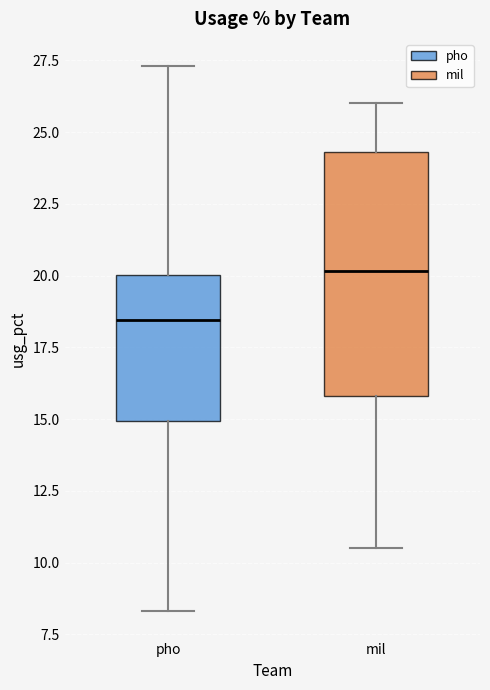

Which box's median line is the lowest?

pho